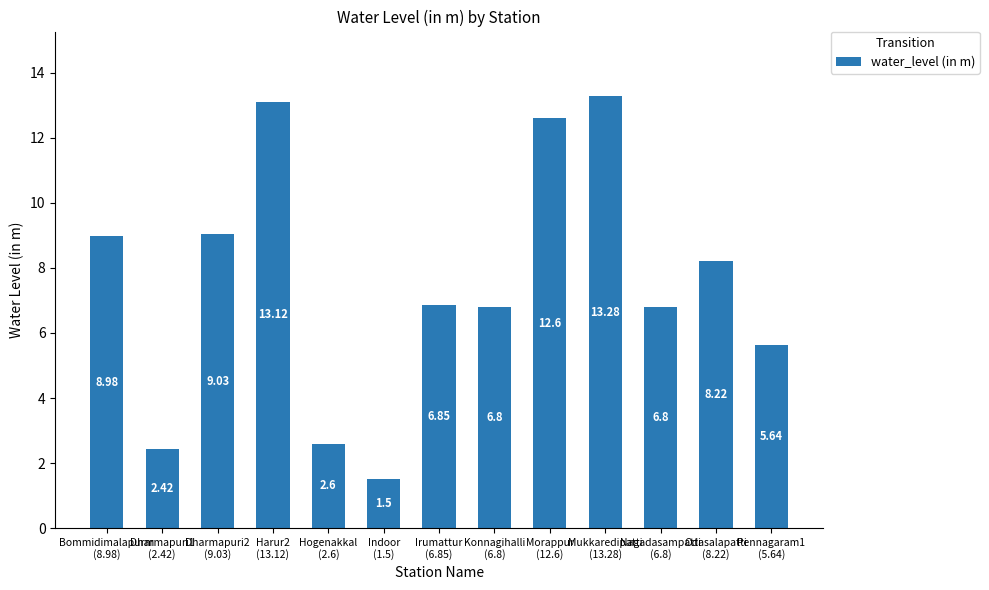

What is the approximate value at Dharmapuri2
(9.03)?

9.0